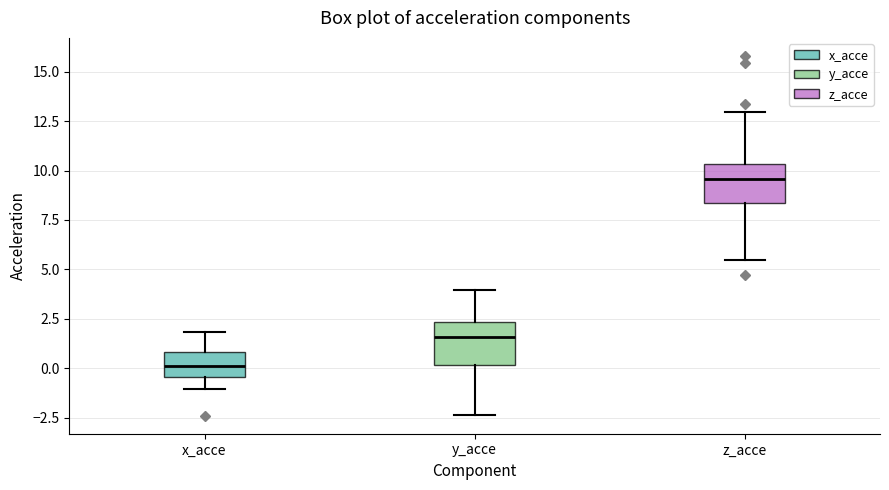

Reading left to right, transcribe this box plot: for each box, give where its median line is, the range the box spans, and where its two whiskers end, as read against the y-axis. The values are not printed on the chart, so give them approximately, as read against the axis.

x_acce: median 0.0, box -0.5 to 1.0, whiskers -1.0 to 2.0
y_acce: median 1.5, box 0.0 to 2.5, whiskers -2.5 to 4.0
z_acce: median 9.5, box 8.5 to 10.5, whiskers 5.5 to 13.0